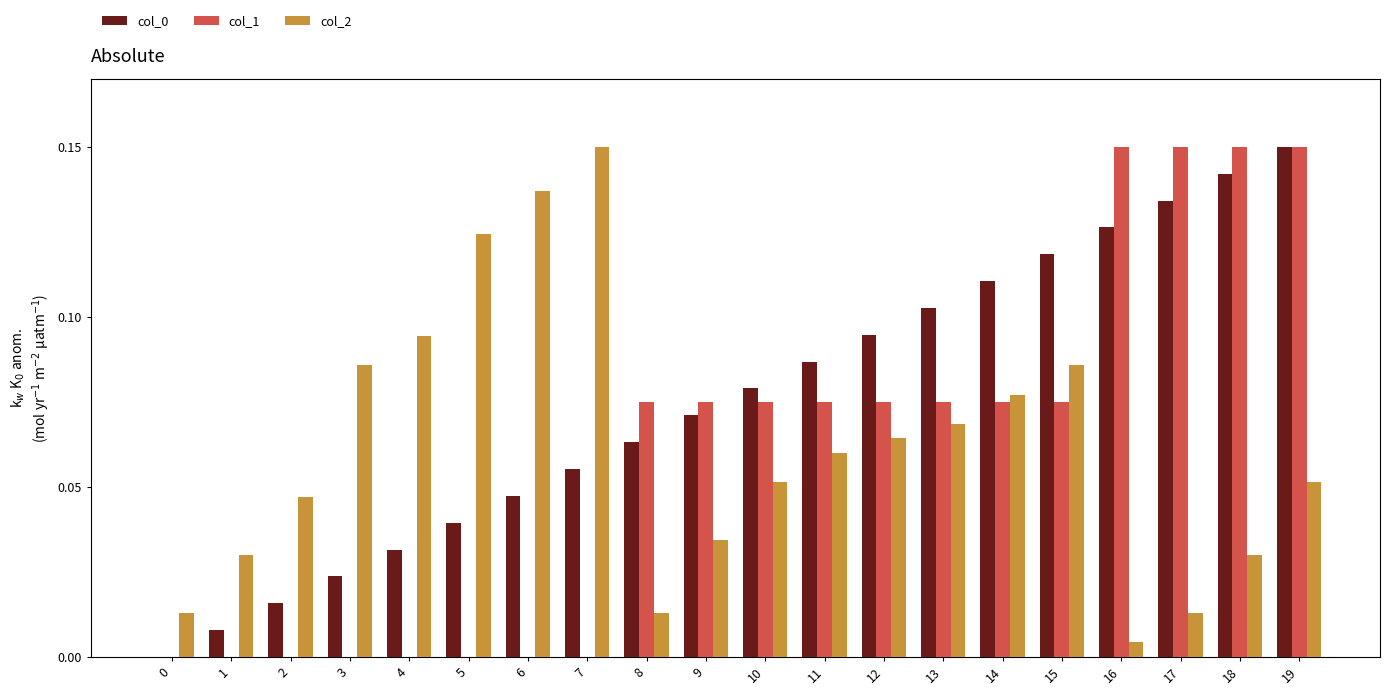

Between 2 and 11, which series saw the biggest shift?

col_1